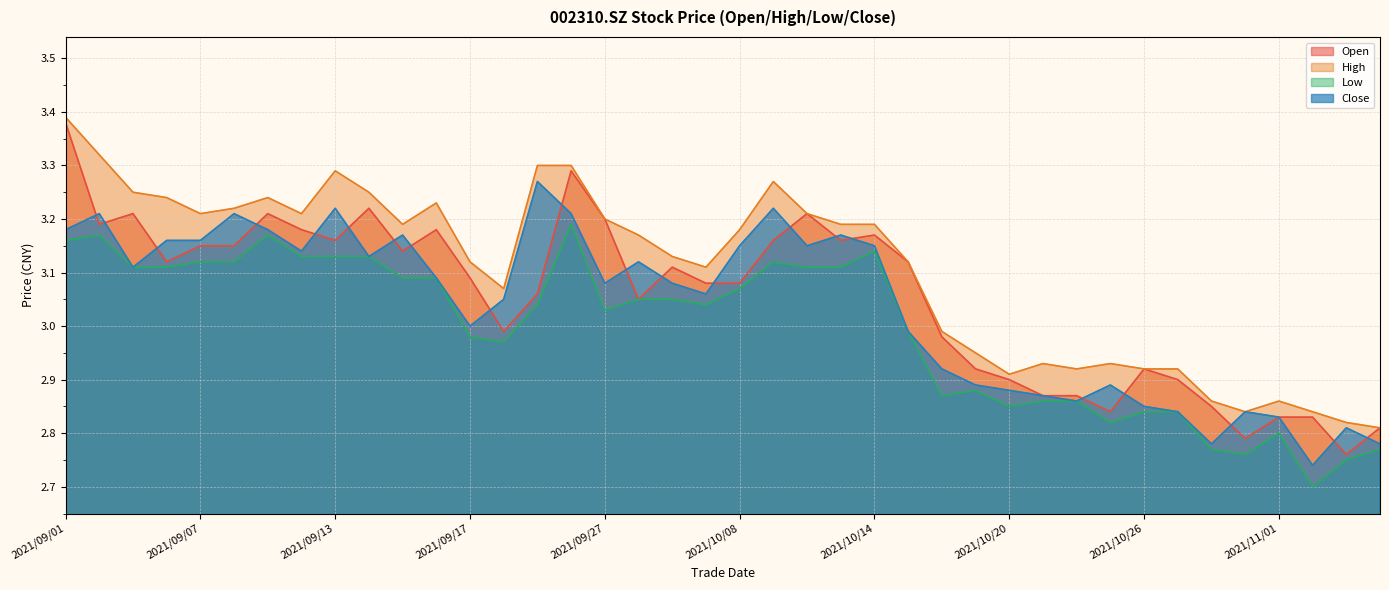

At which category does low reach its first local valley?

2021/09/22